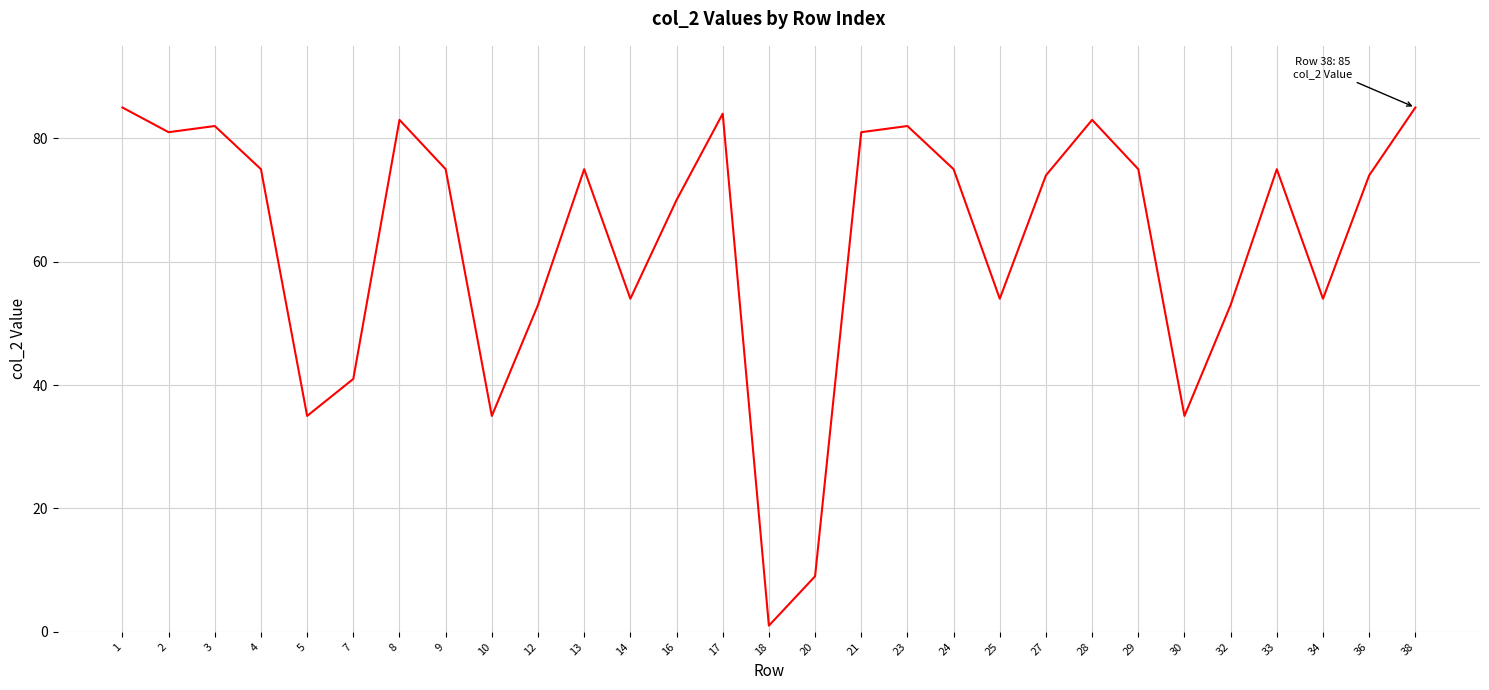

At which label does the data first exceed 75?

1